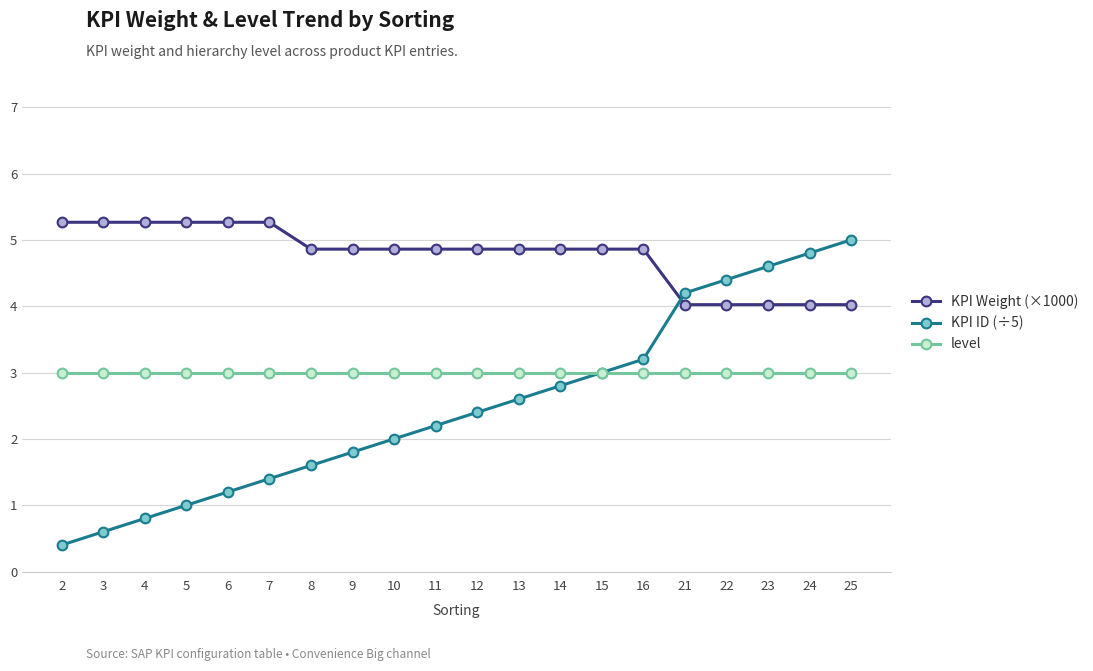

What is the difference between the highest and lowest values at 22?

1.4